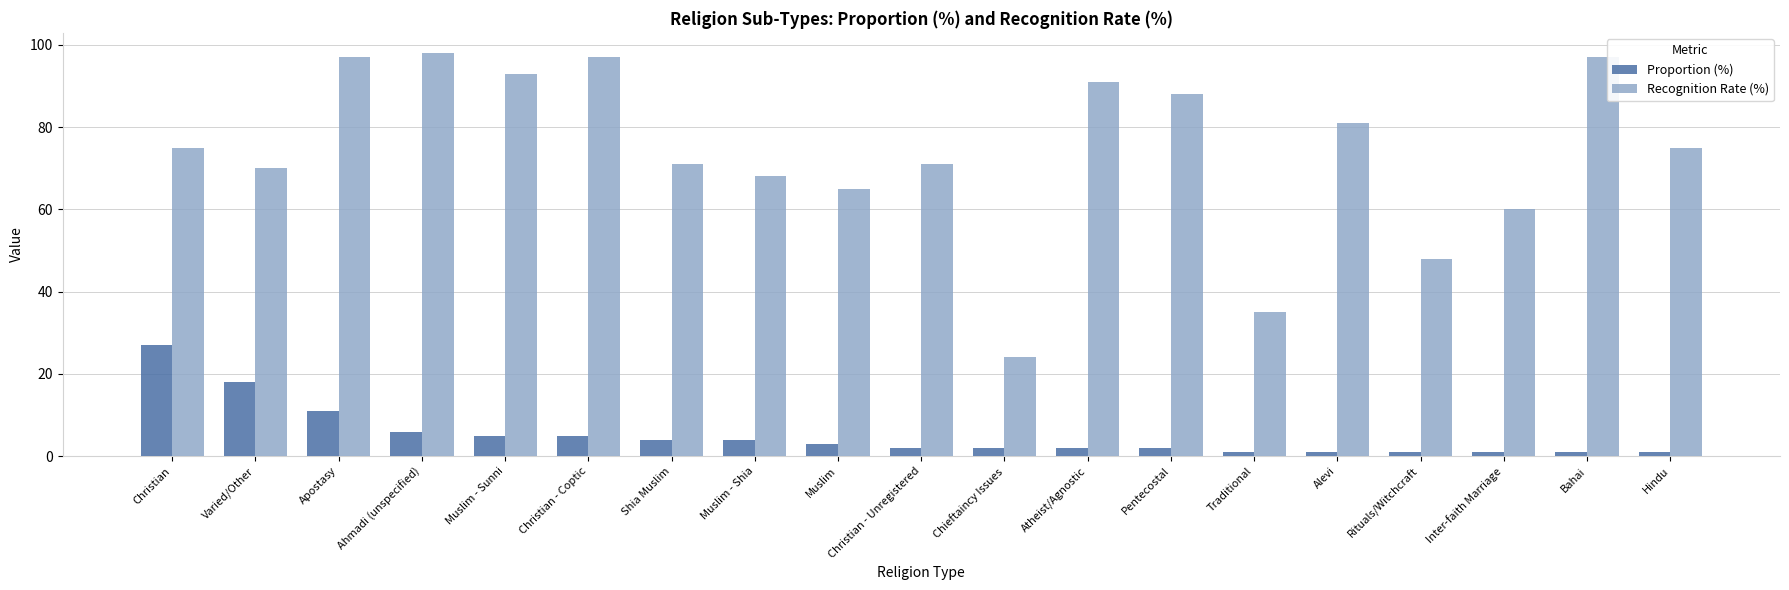

The value of Recognition Rate (%) at Muslim - Sunni is 93. True or false?

True